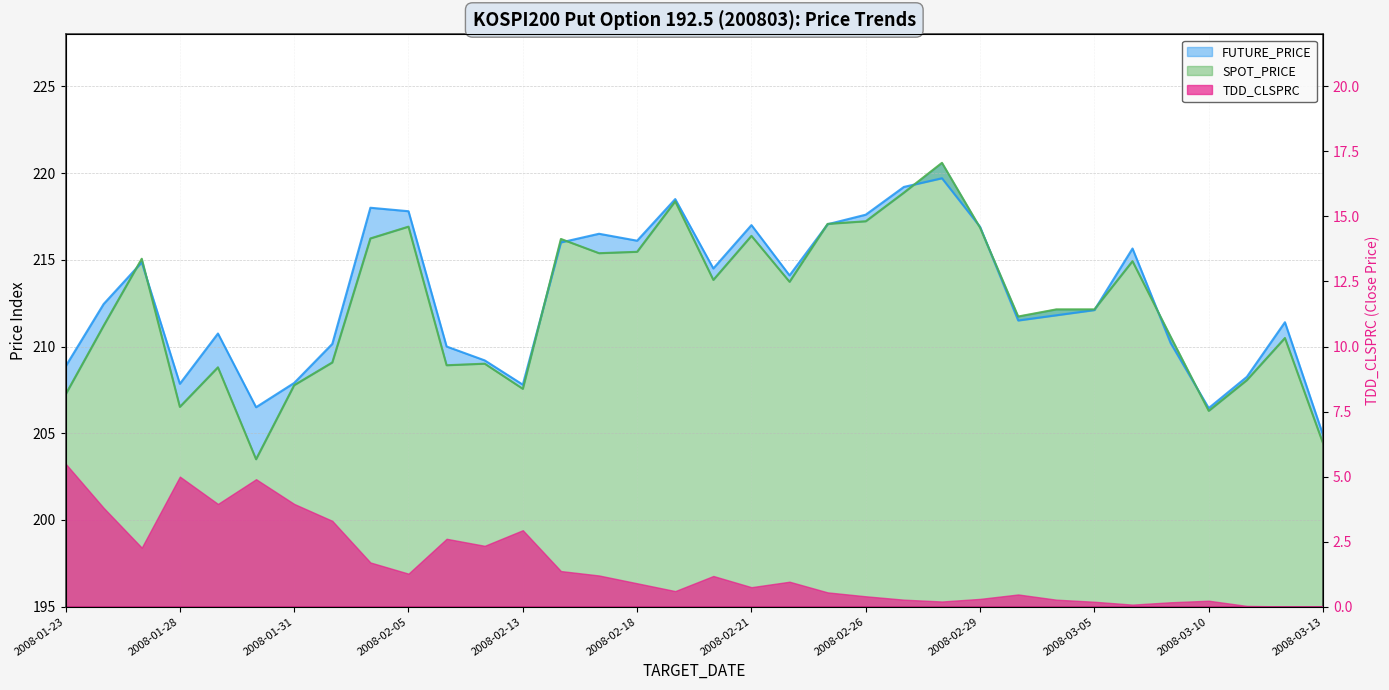

How many intersections are there between FUTURE_PRICE and SPOT_PRICE?

12